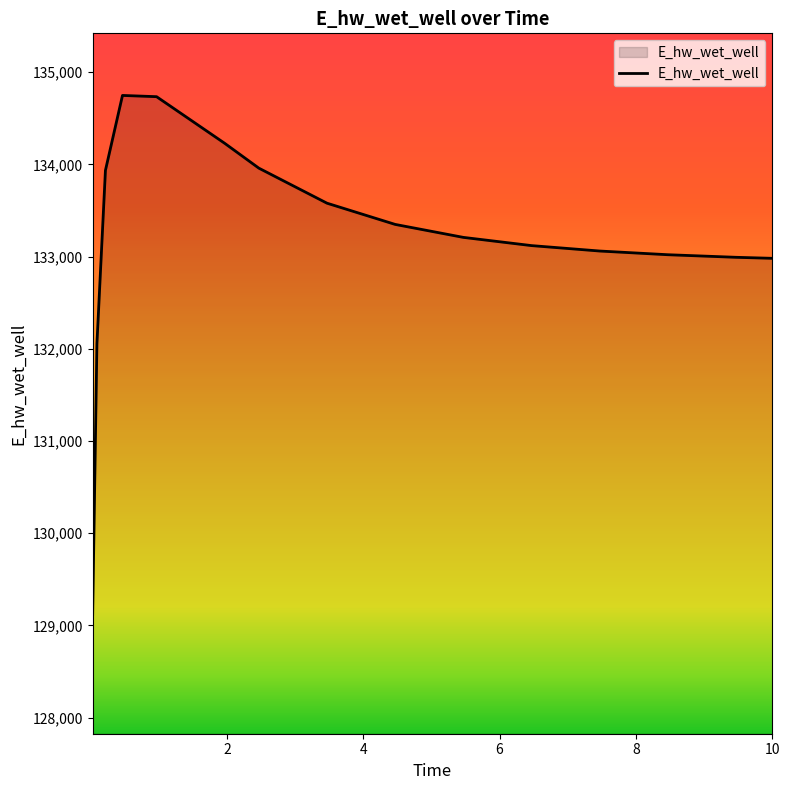

What is the difference between the maximum and minimum values?

5633.5